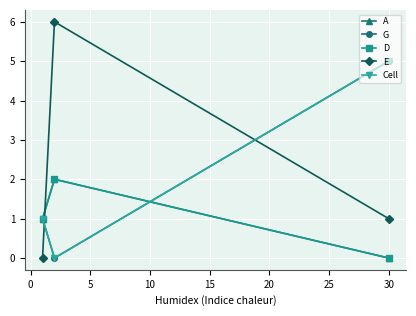

Is this an area chart (filled region under the line)?

No